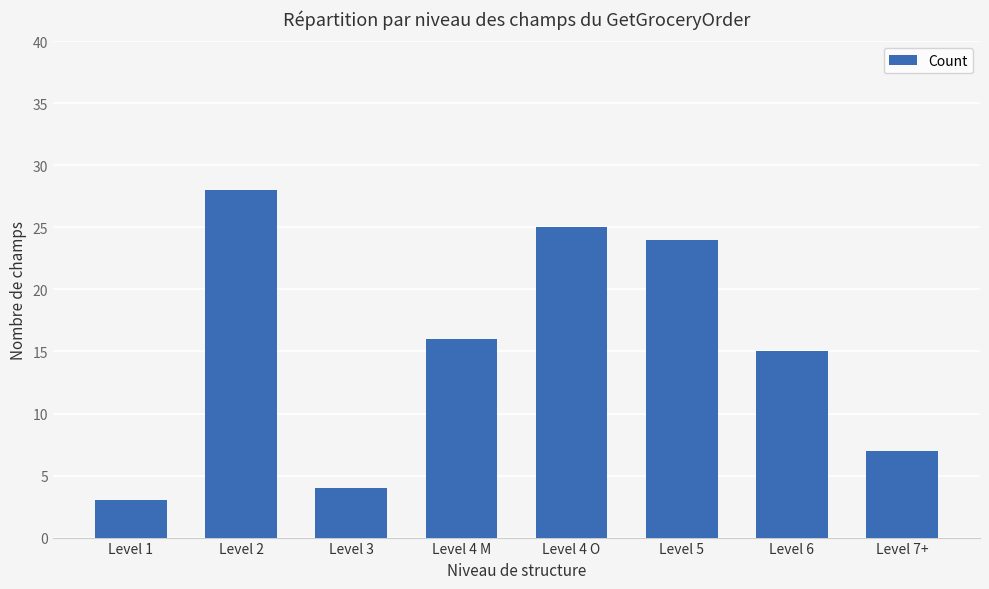

What is the label of the 7th bar from the right?

Level 2